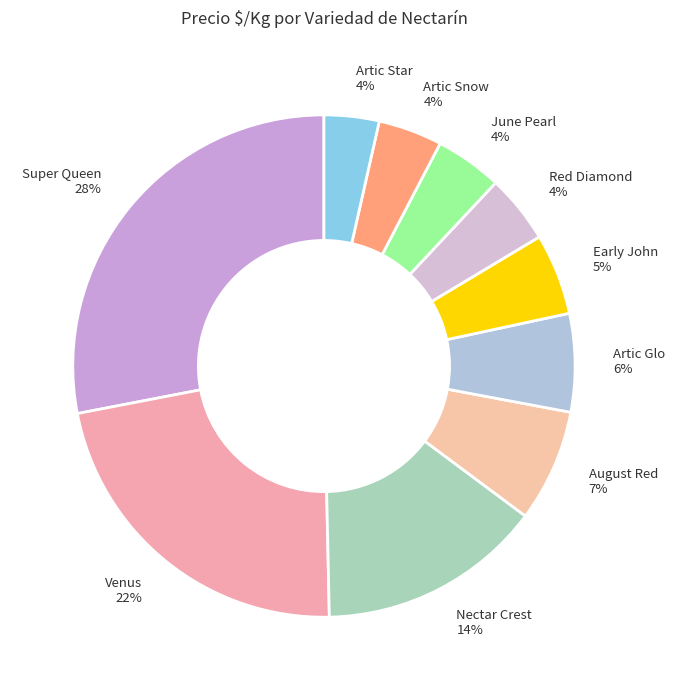

Which has a higher value, Super Queen or Venus?

Super Queen